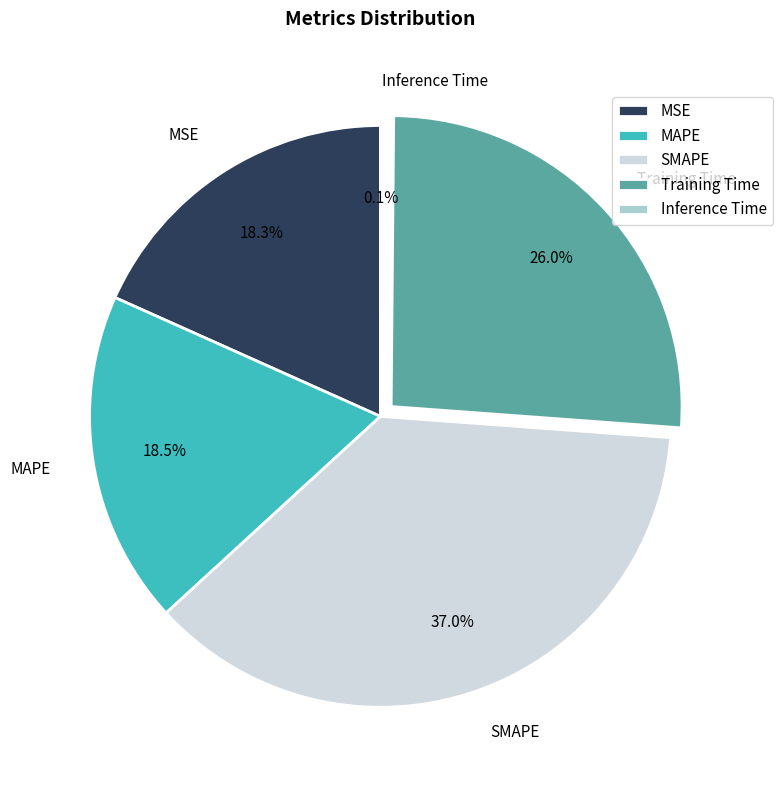

Which category has the biggest portion of the pie?

SMAPE